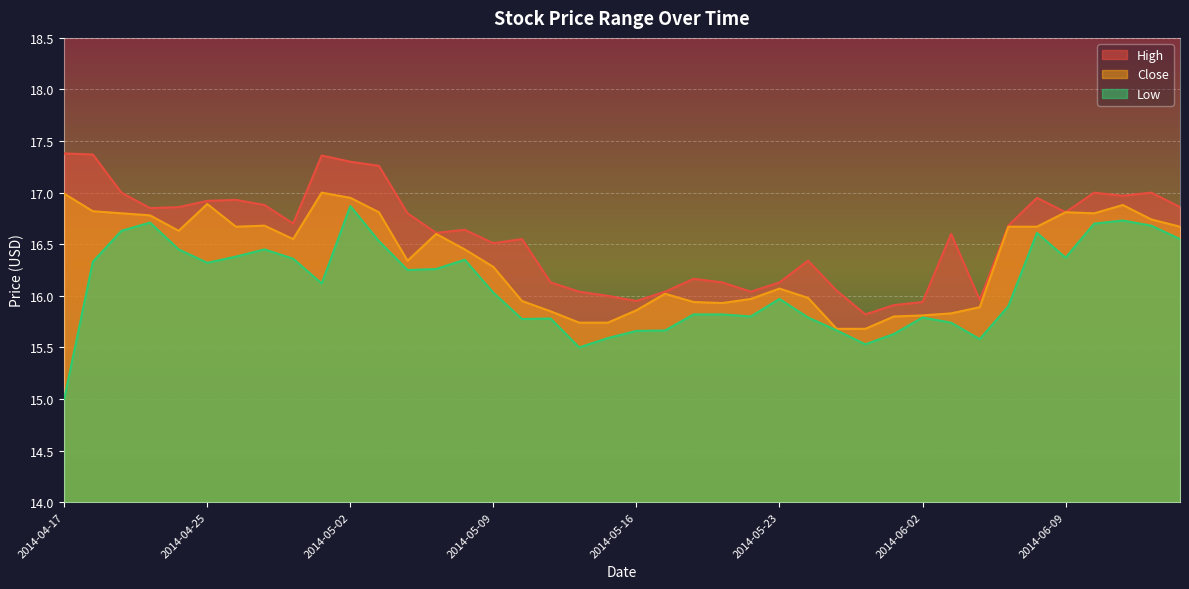

Which has a higher value, 2014-06-11 or 2014-04-23?

2014-06-11